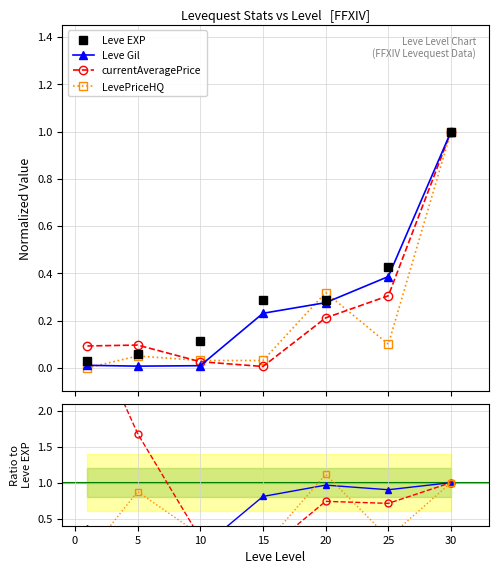

Between 5 and 30, which series saw the biggest shift?

Leve EXP